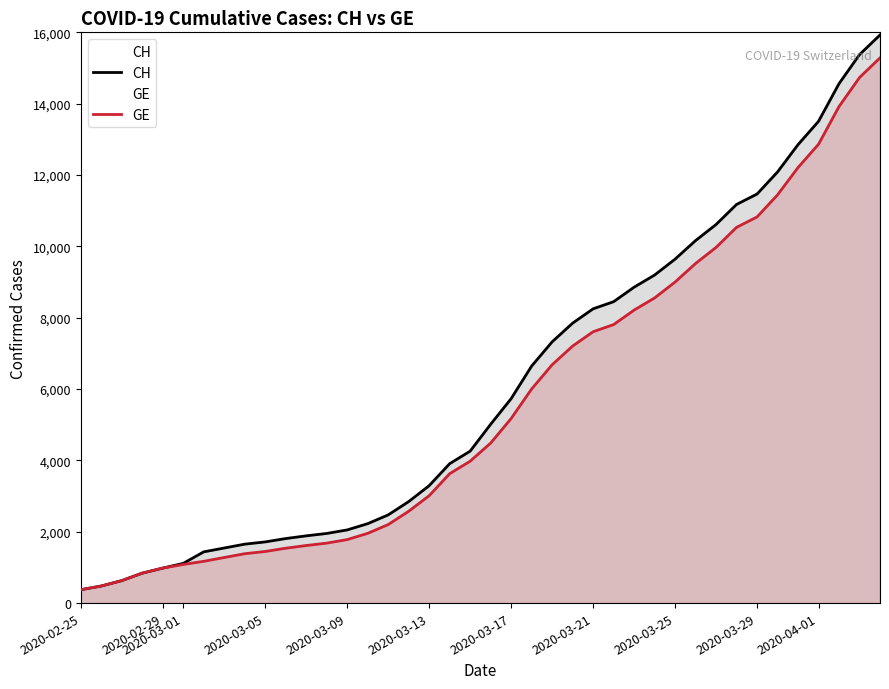

What is the maximum value shown in the chart?

15926